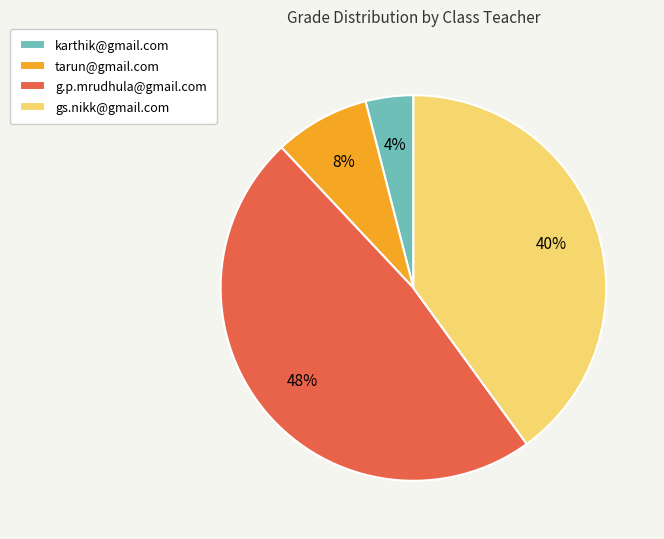

Is there a majority slice in this chart?

No